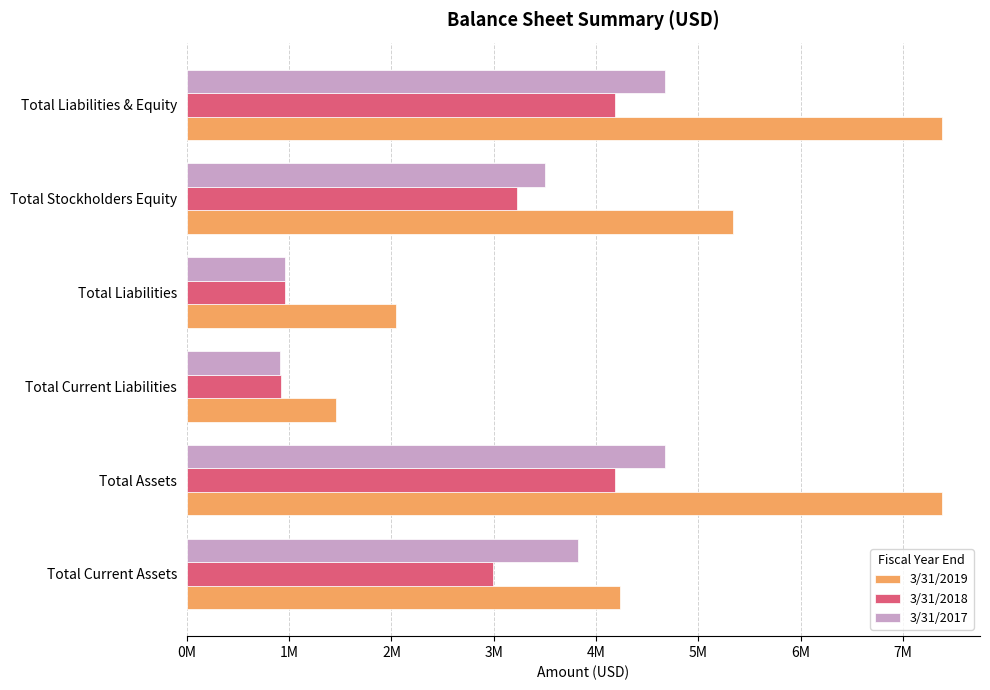

What are all the series names shown in the legend?

3/31/2019, 3/31/2018, 3/31/2017